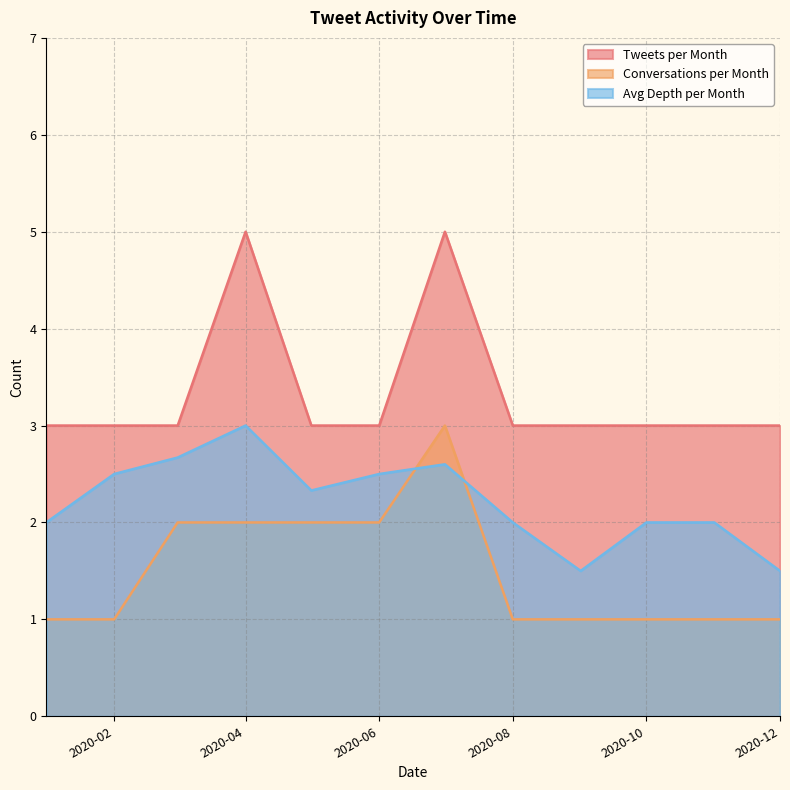

Rank the series by their average value, from lowest to highest.

Conversations per Month, Avg Depth per Month, Tweets per Month